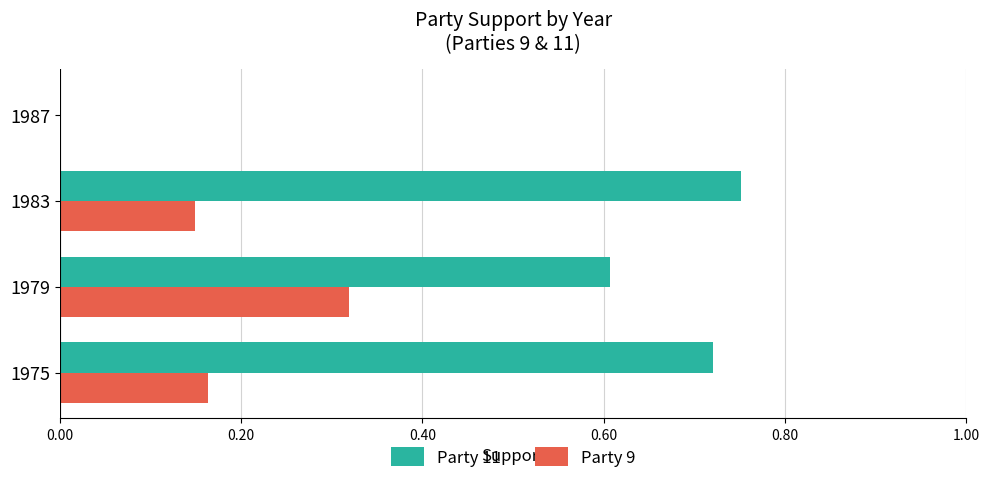

How many series are shown in this chart?

2